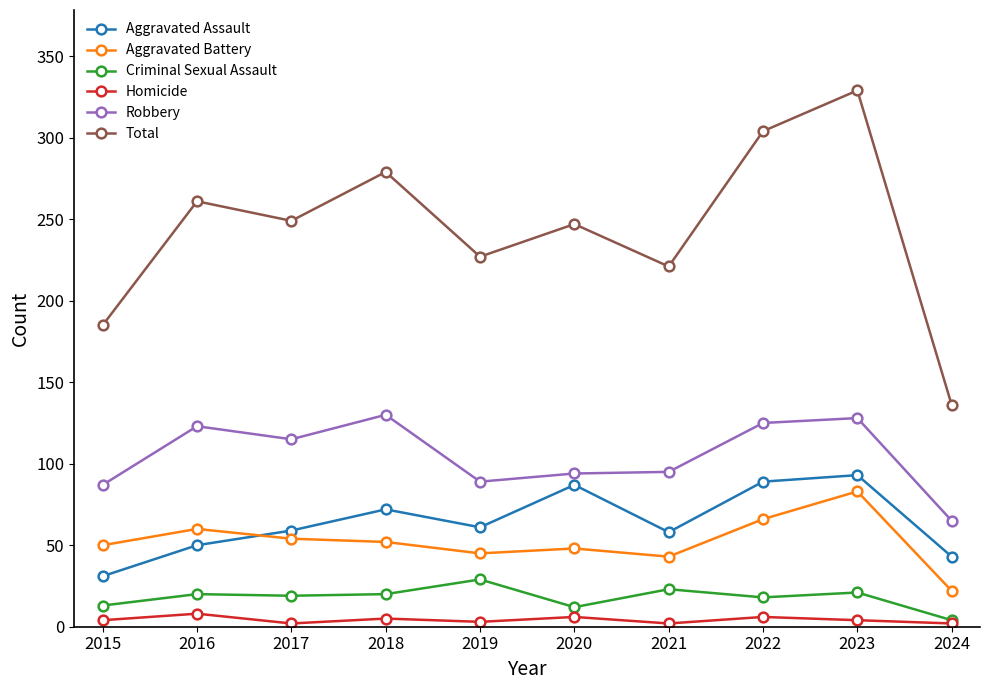

How many categories are shown in the chart?

10